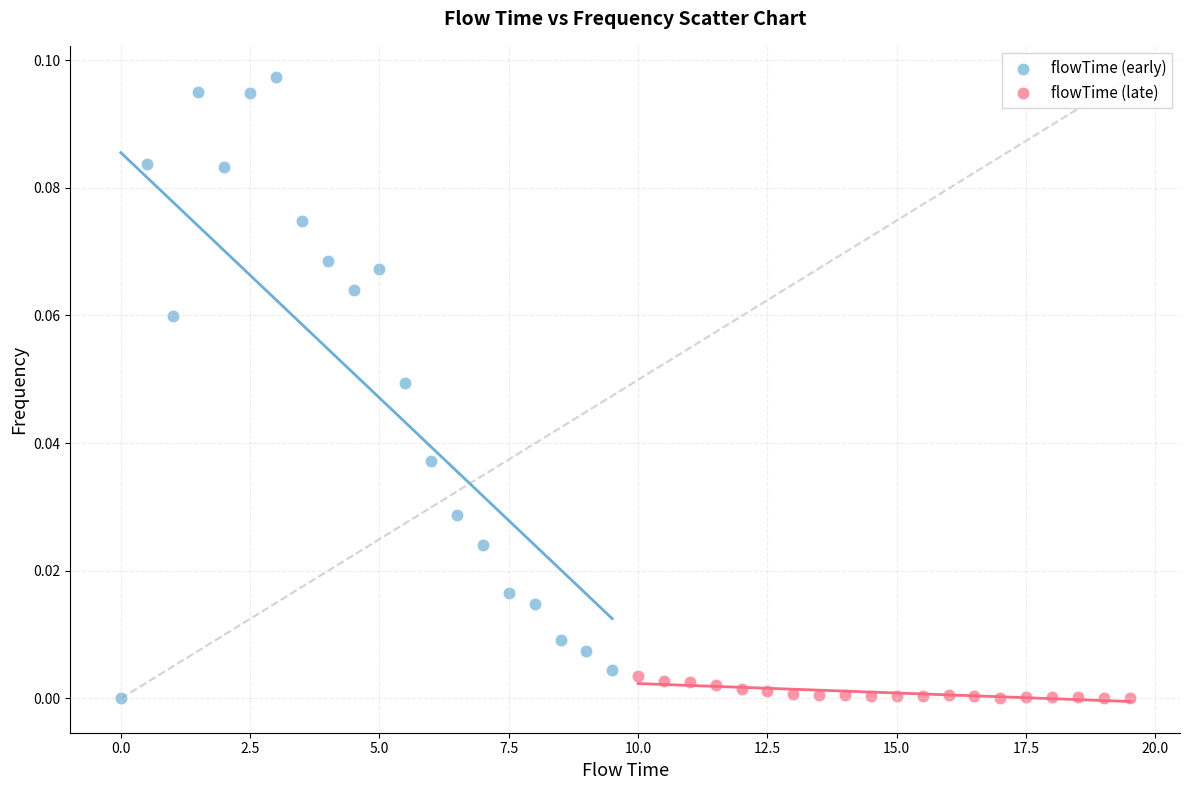

Which series reaches the maximum Y coordinate?

flowTime (early)